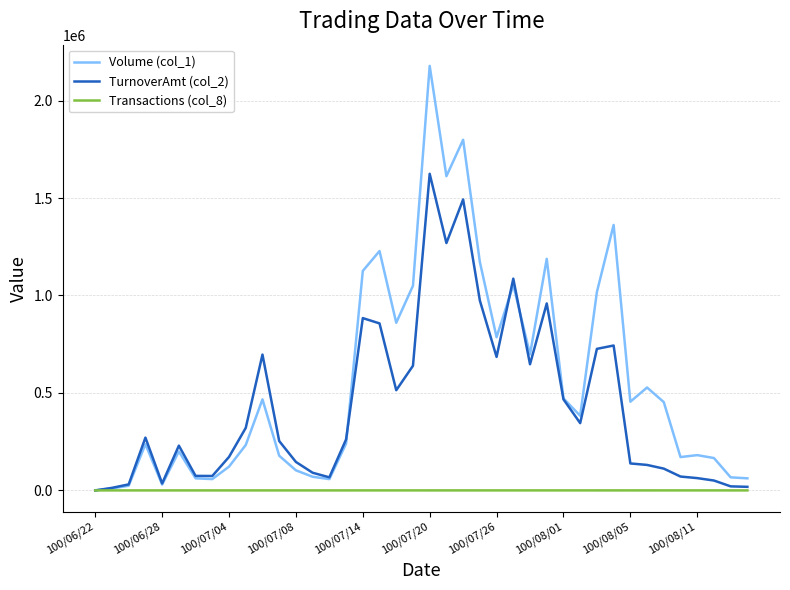

Which series has the widest spread of values?

Volume (col_1)